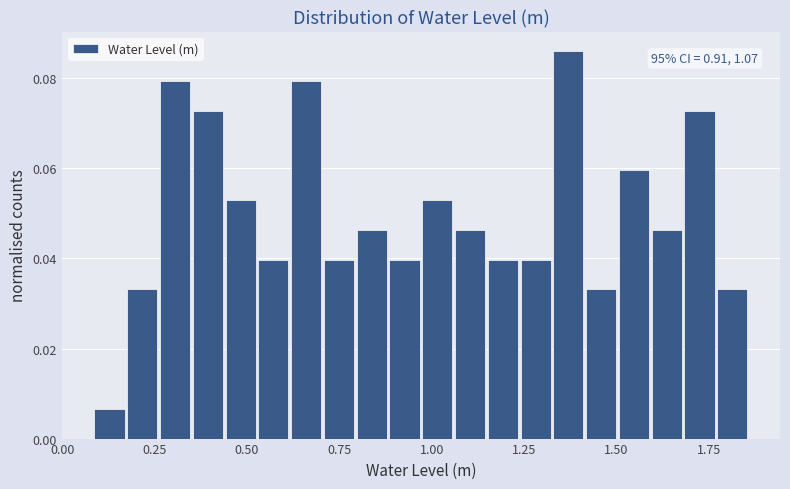

Around what value on the x-axis is the tallest bar? Give the approximate position of its centre, as read against the axis.

1.35